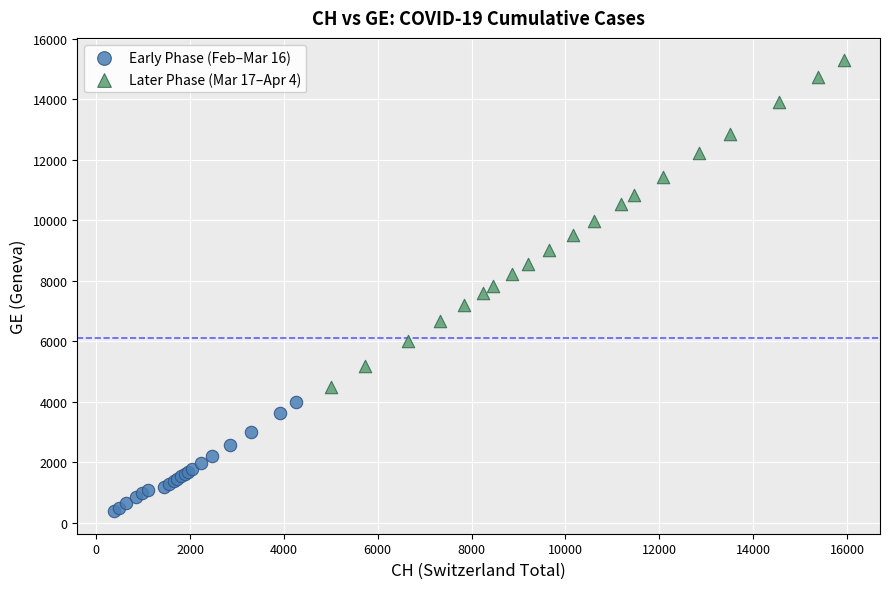

Which series contains the lowest Y value?

Early Phase (Feb–Mar 16)